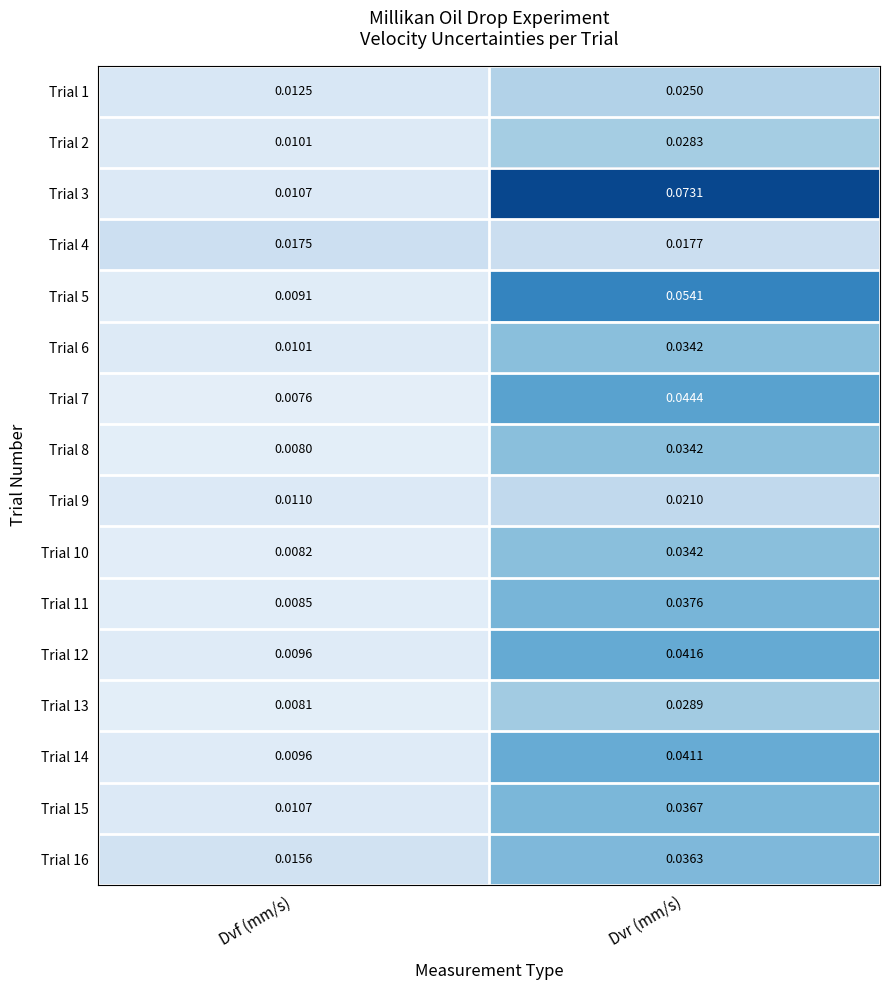

Which series has the largest total across all categories?

Trial 3